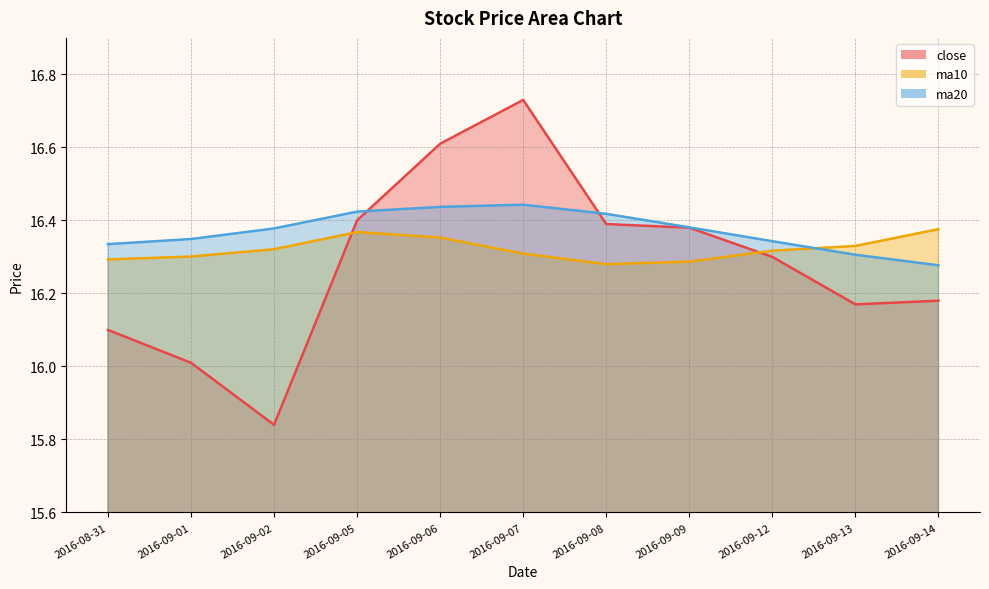

At how many categories does at least one series exceed 15?

11